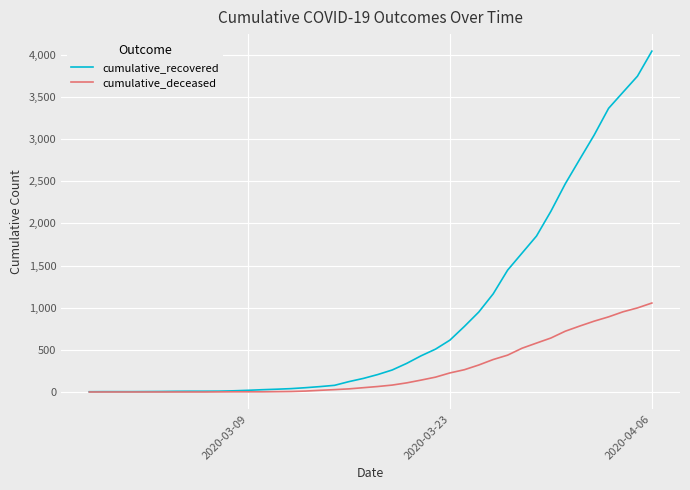

Rank the series by their average value, from highest to lowest.

cumulative_recovered, cumulative_deceased